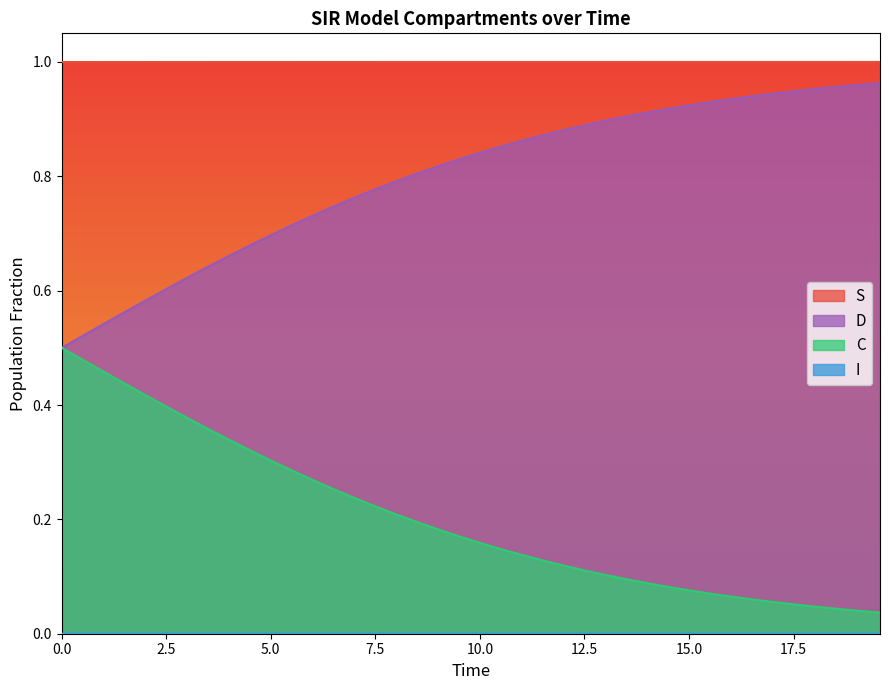

True or false: D and I cross at least once.

False